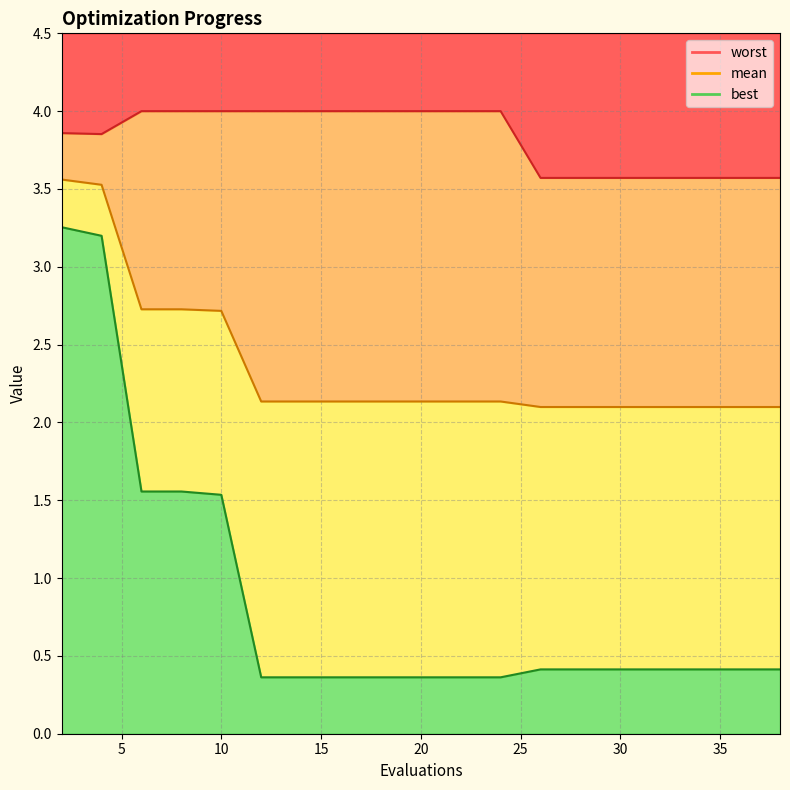

What is the spread (max minus min) of values at 4?

0.7